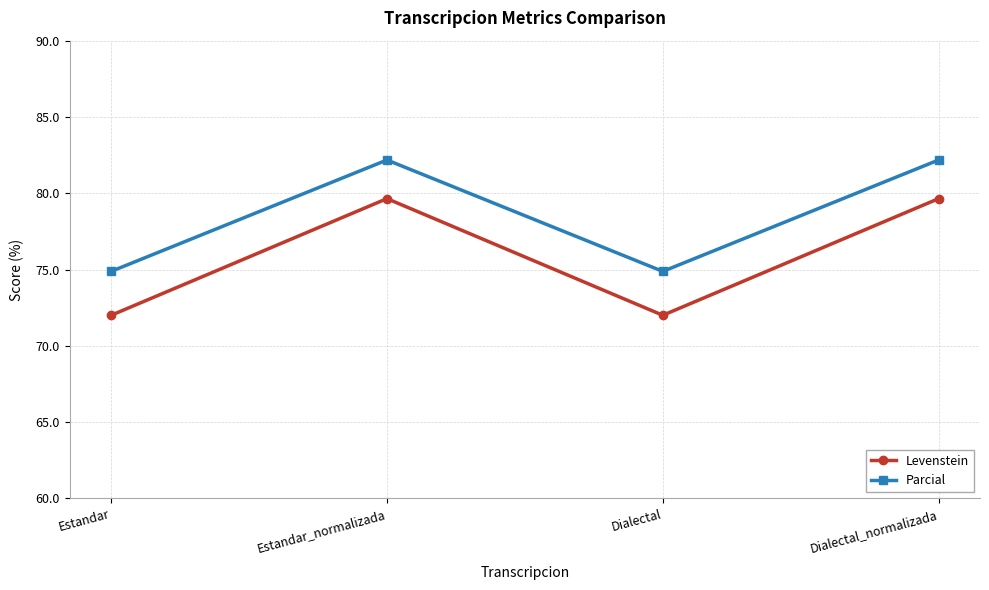

Which series has the largest range (max minus min)?

Levenstein